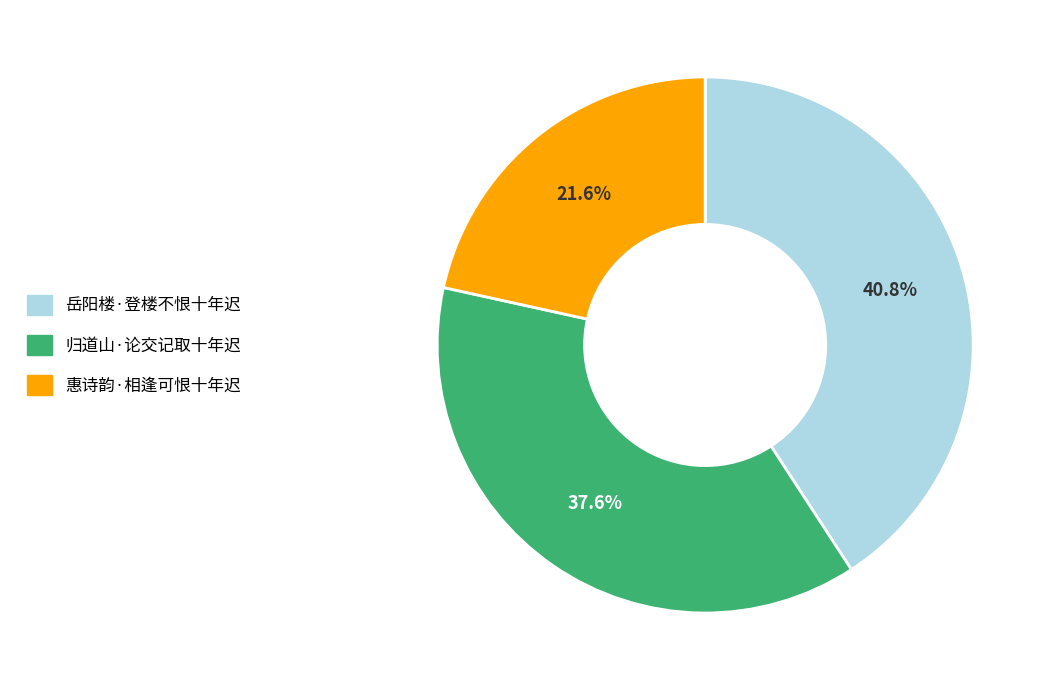

Rank the categories by value from lowest to highest.

惠诗韵·相逢可恨十年迟, 归道山·论交记取十年迟, 岳阳楼·登楼不恨十年迟